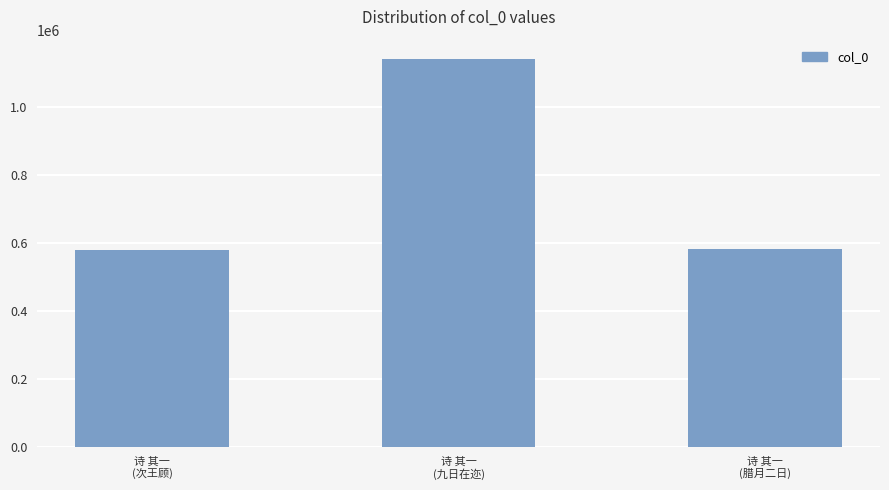

Which has a higher value, 诗 其一
(九日在迩) or 诗 其一
(次王顾)?

诗 其一
(九日在迩)